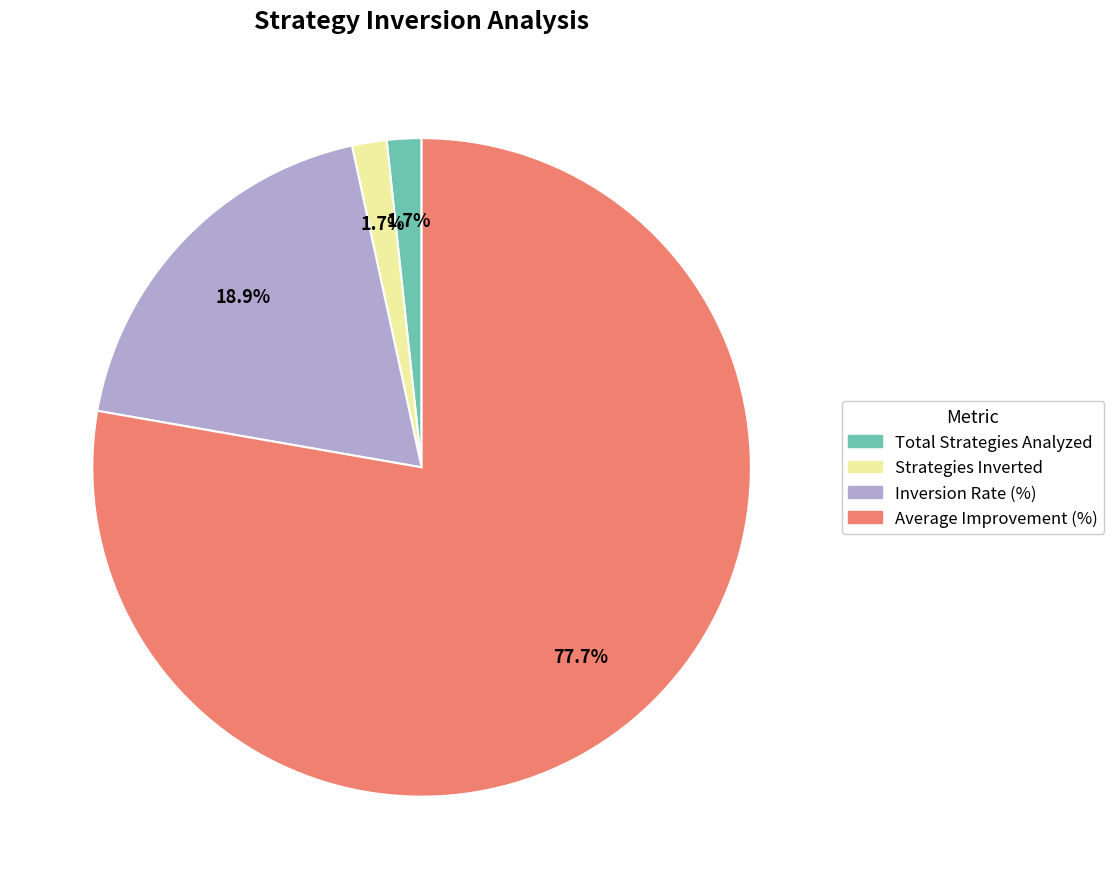

To the nearest percent, what percentage of the pie is Average Improvement (%)?

78%